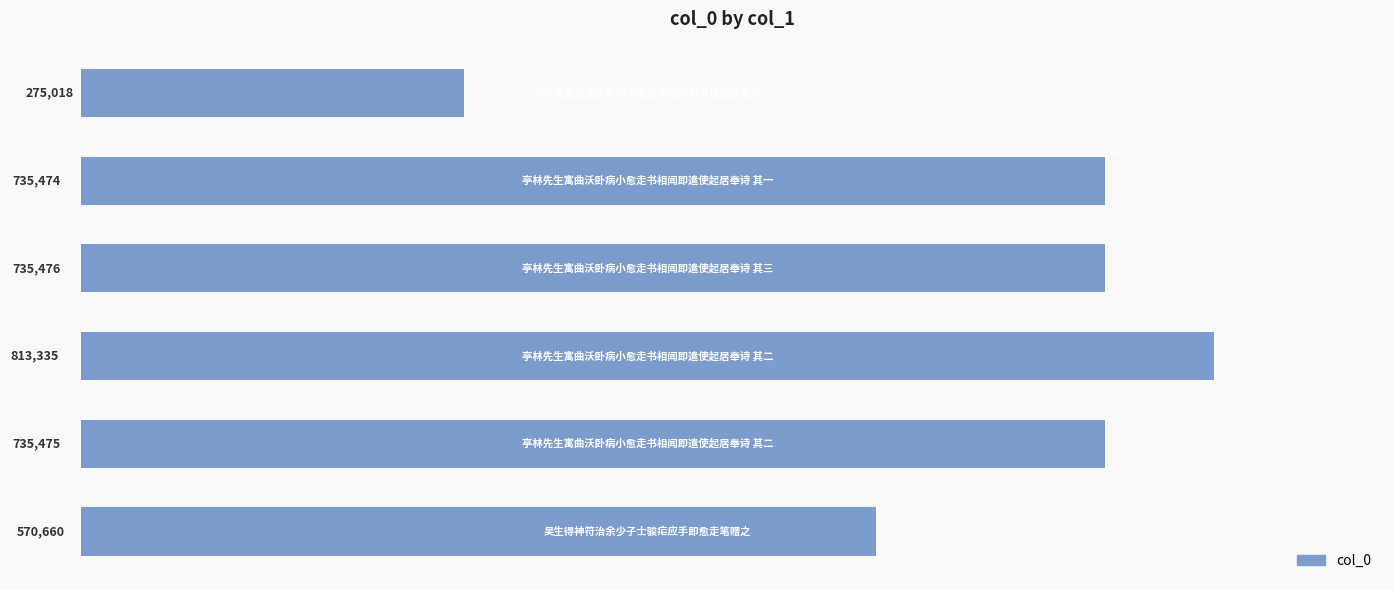

What is the average value?

644240